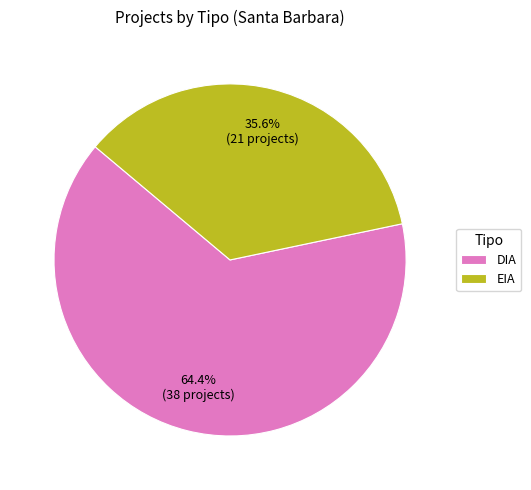

Count the number of slices in the pie.

2